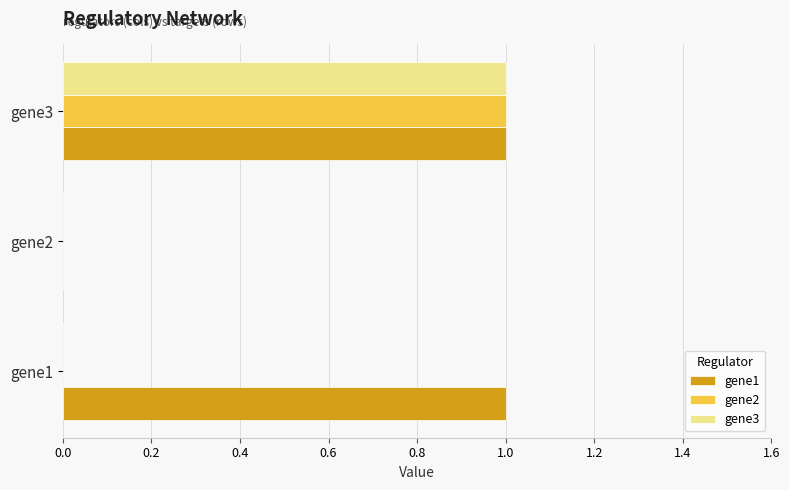

Is it true that gene1 equals 2 at gene3?

False